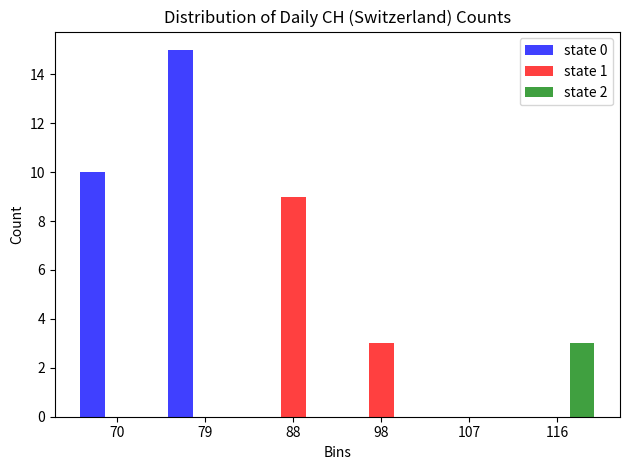

Reading left to right, transcribe this chart: for each range on the x-axis, give the height of each series' bar. Neither the bar edges nor the heights are printed on the chart, so give them approximately, as read against the axes.

65 to 74: state 0=10	state 1=0	state 2=0
74 to 84: state 0=15	state 1=0	state 2=0
84 to 93: state 0=0	state 1=9	state 2=0
93 to 102: state 0=0	state 1=3	state 2=0
102 to 112: state 0=0	state 1=0	state 2=0
112 to 121: state 0=0	state 1=0	state 2=3